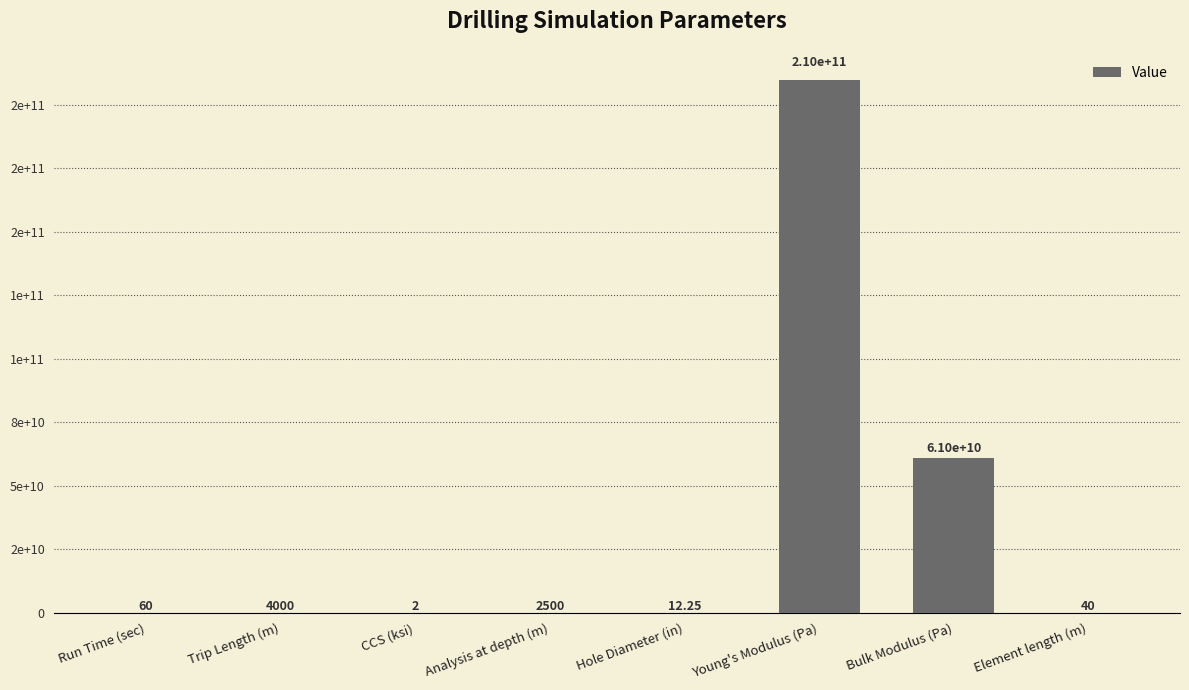

The value at Analysis at depth (m) is 574.9. True or false?

False